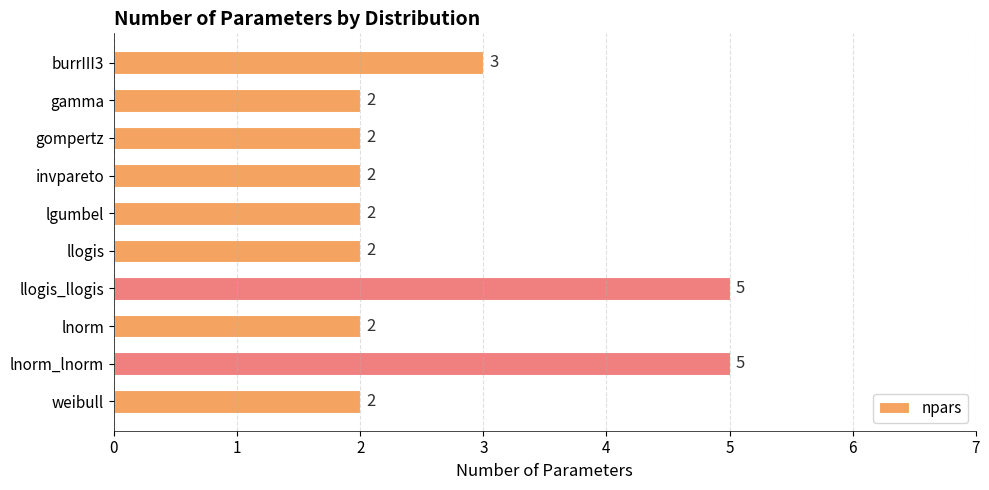

What is the sum of all values?

27